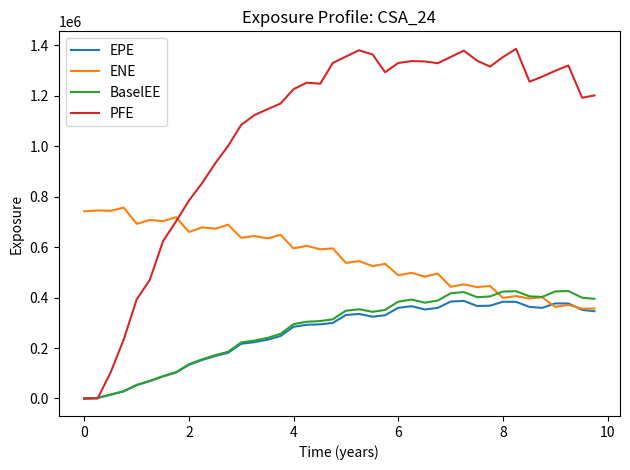

Which series has the largest range (max minus min)?

PFE